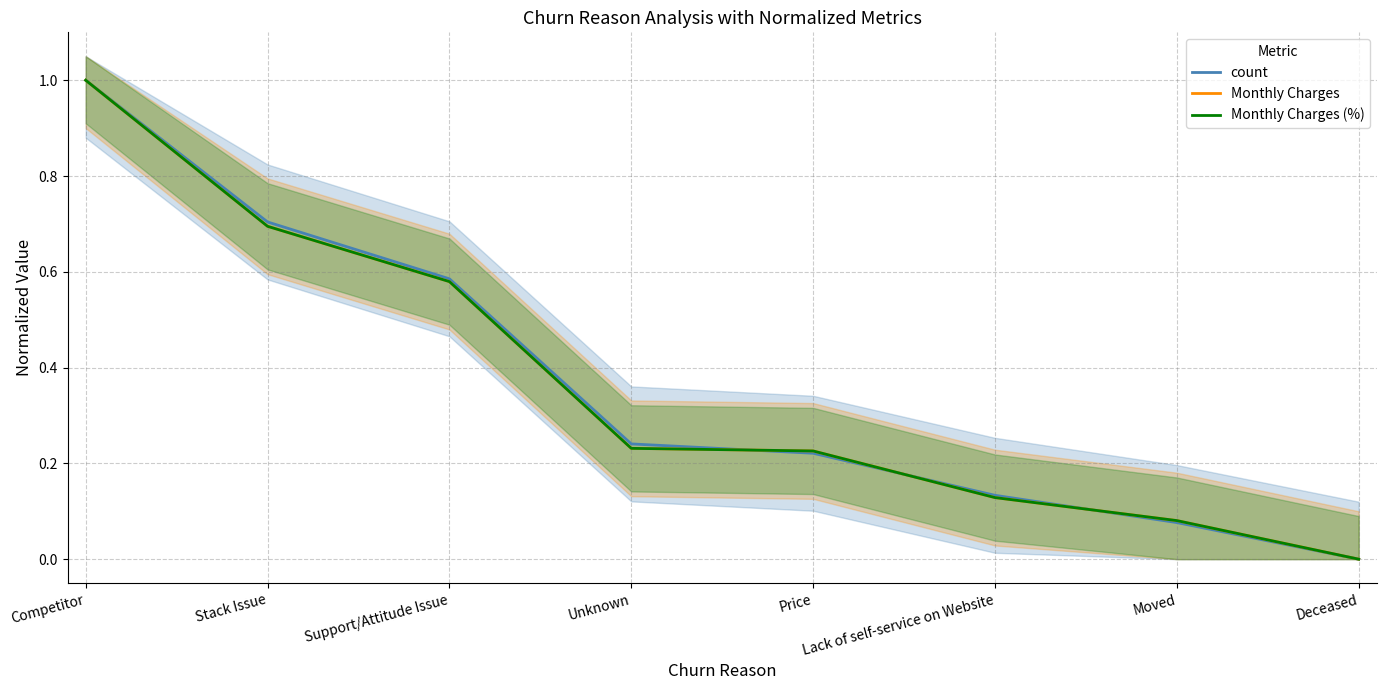

How many series are shown in this chart?

3